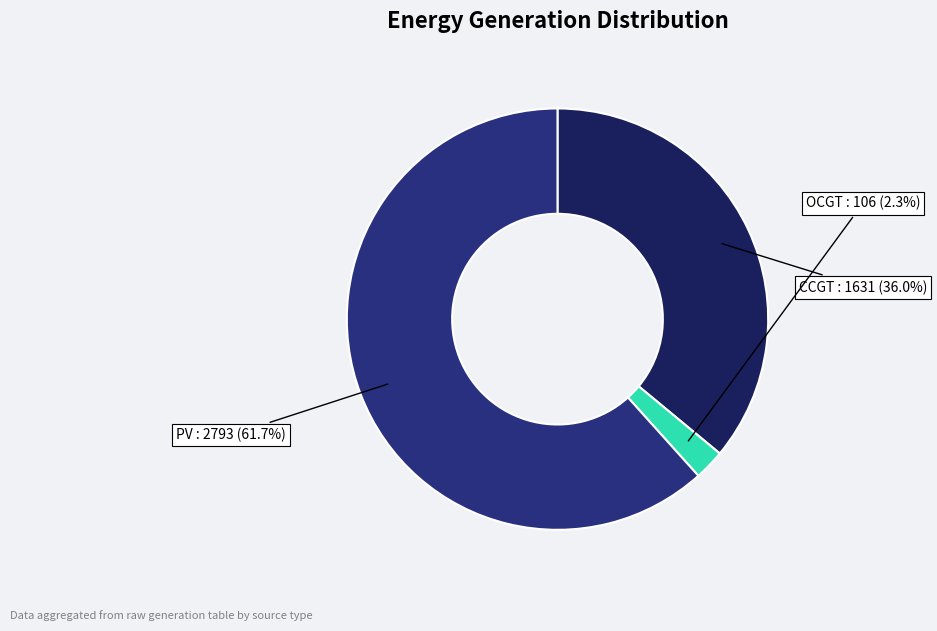

Is there any slice that represents more than half of the pie?

Yes